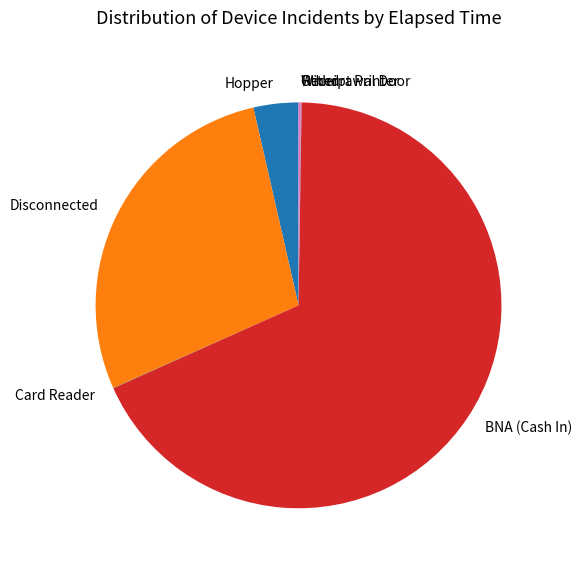

Is it true that Disconnected is 42% of the pie?

False